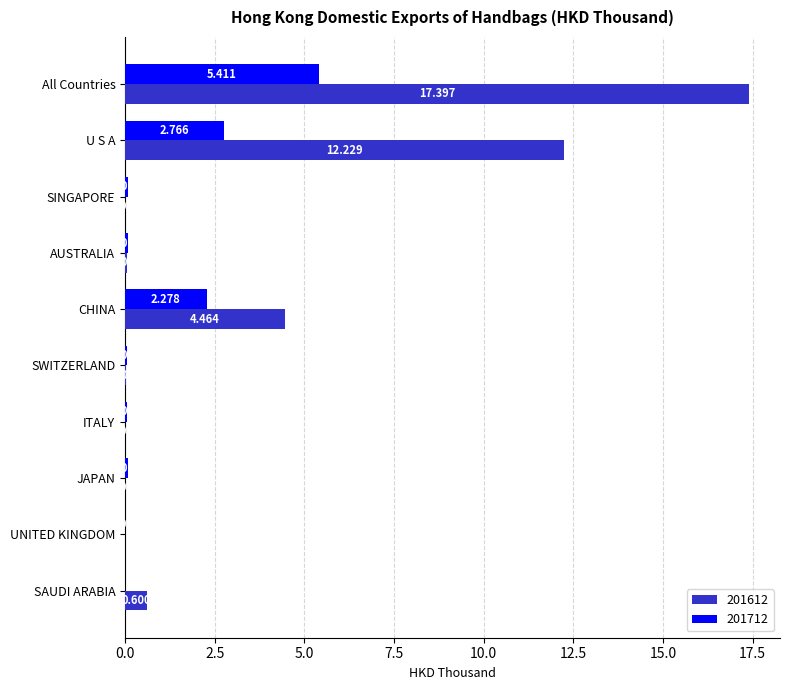

At which category is the sum across all series the highest?

All Countries